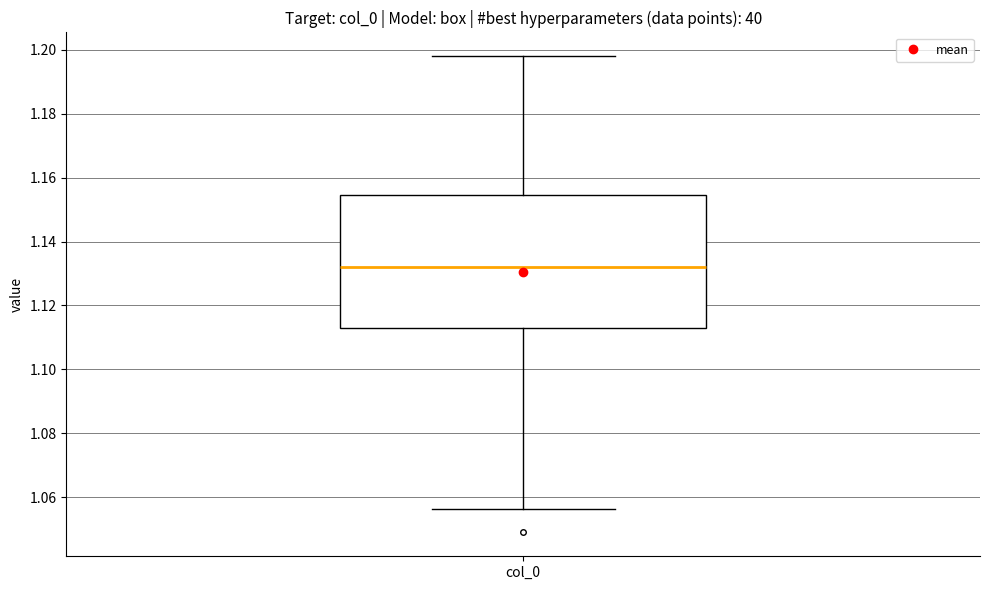

Transcribe this box plot: give where the median line is, the range the box spans, and where the two whiskers end, as read against the y-axis. The values are not printed on the chart, so give them approximately, as read against the axis.

median 1.132, box 1.112 to 1.154, whiskers 1.056 to 1.198